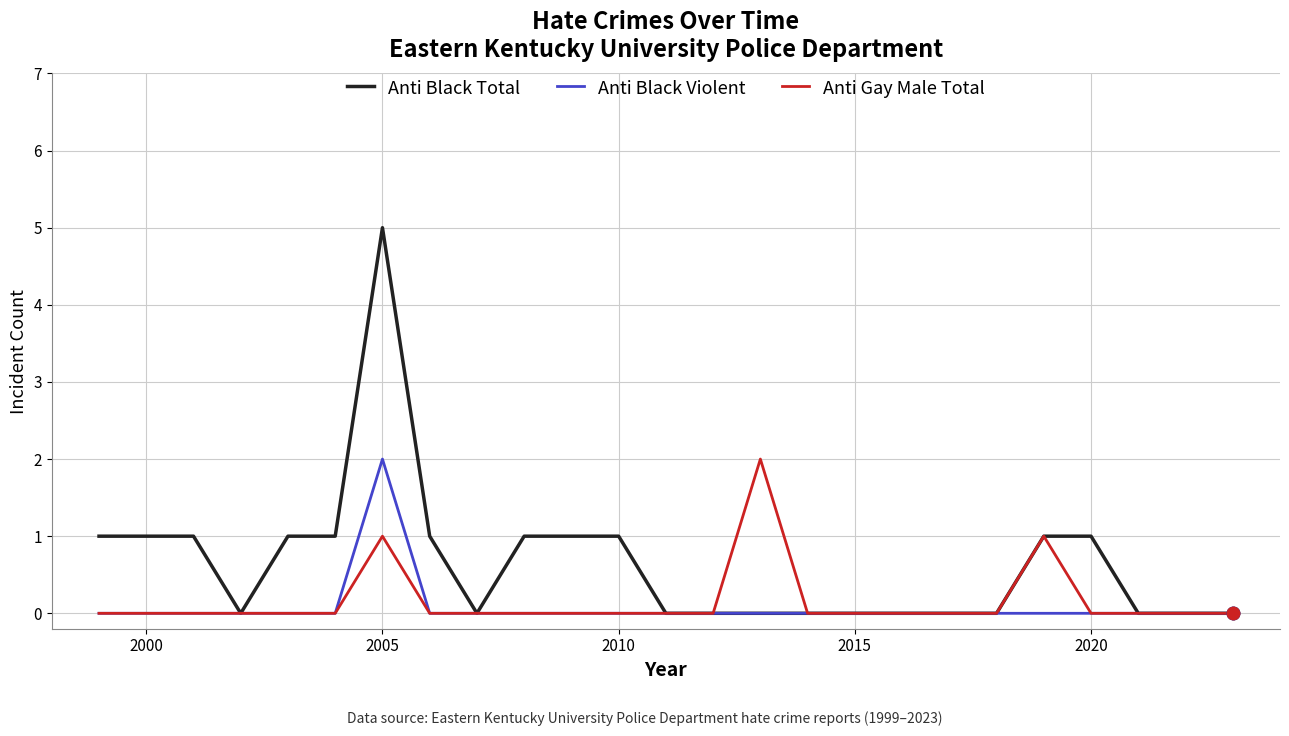

Which series has the widest spread of values?

Anti Black Total